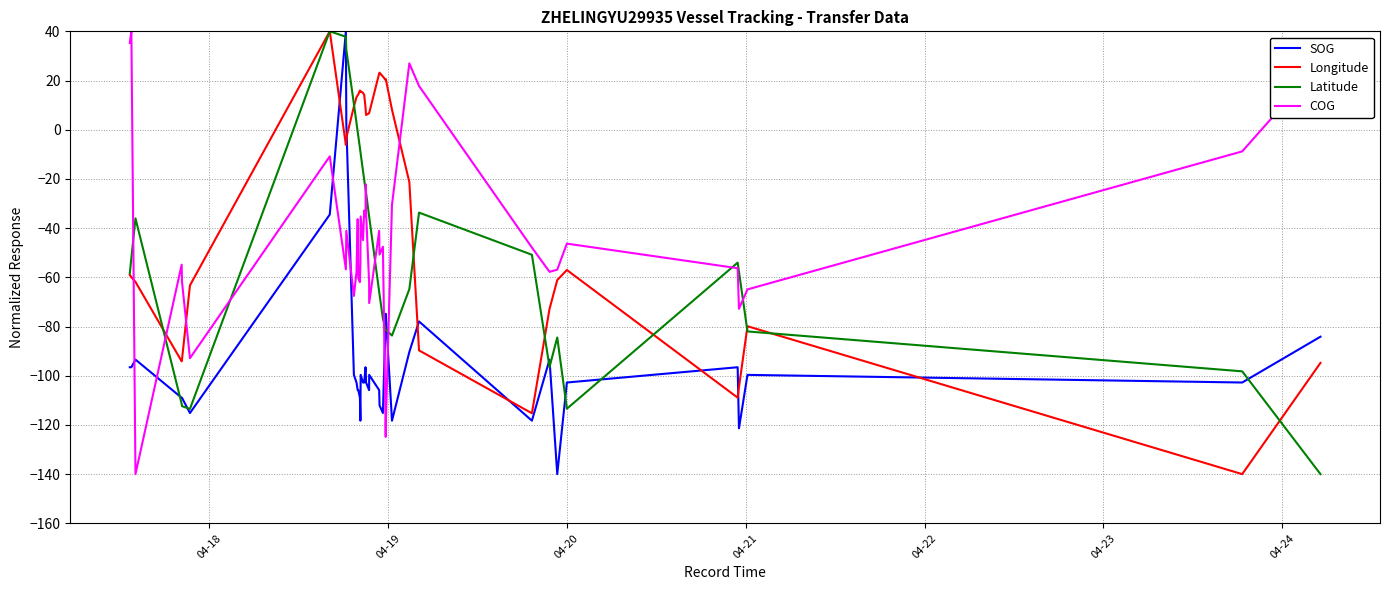

After their last crossing, which series has the higher values: COG or Latitude?

COG